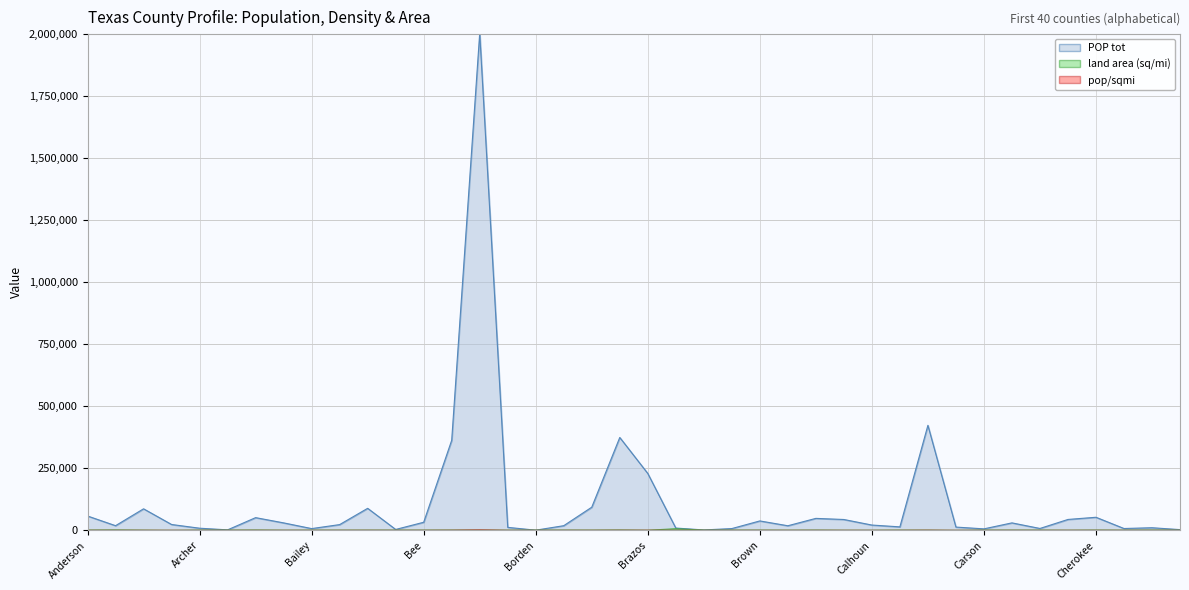

Where does the land area (sq/mi) series first go above 899?

Anderson